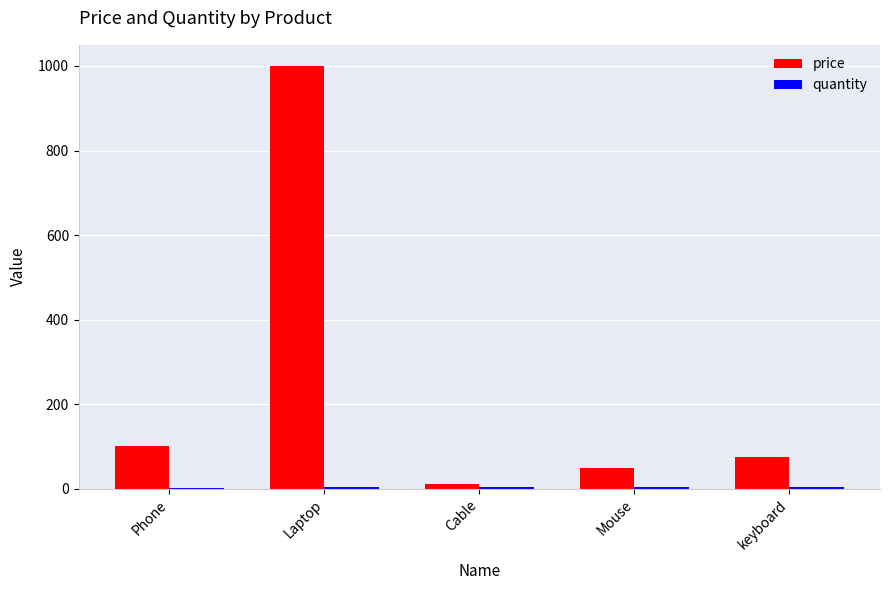

True or false: price has a value of 100.5 at Phone.

True